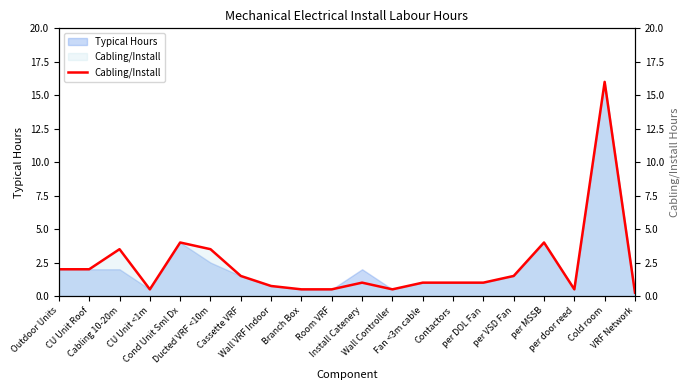

Which has a higher value, VRF Network or Cassette VRF?

Cassette VRF